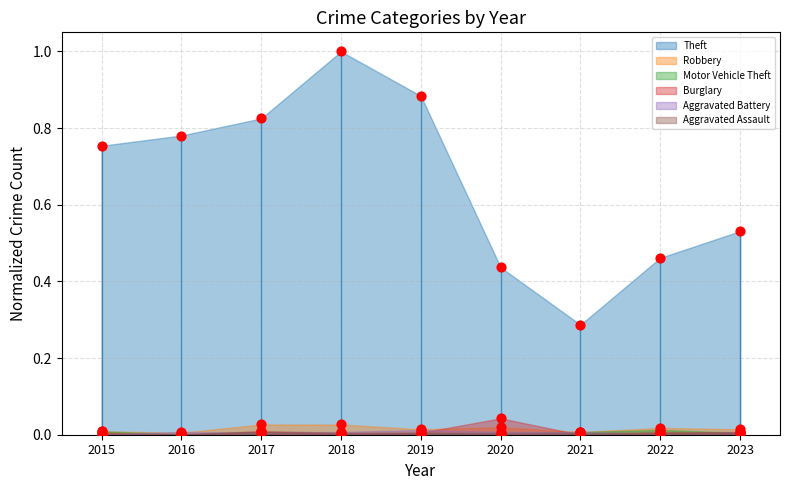

Which series has the largest Y range (max minus min)?

Theft